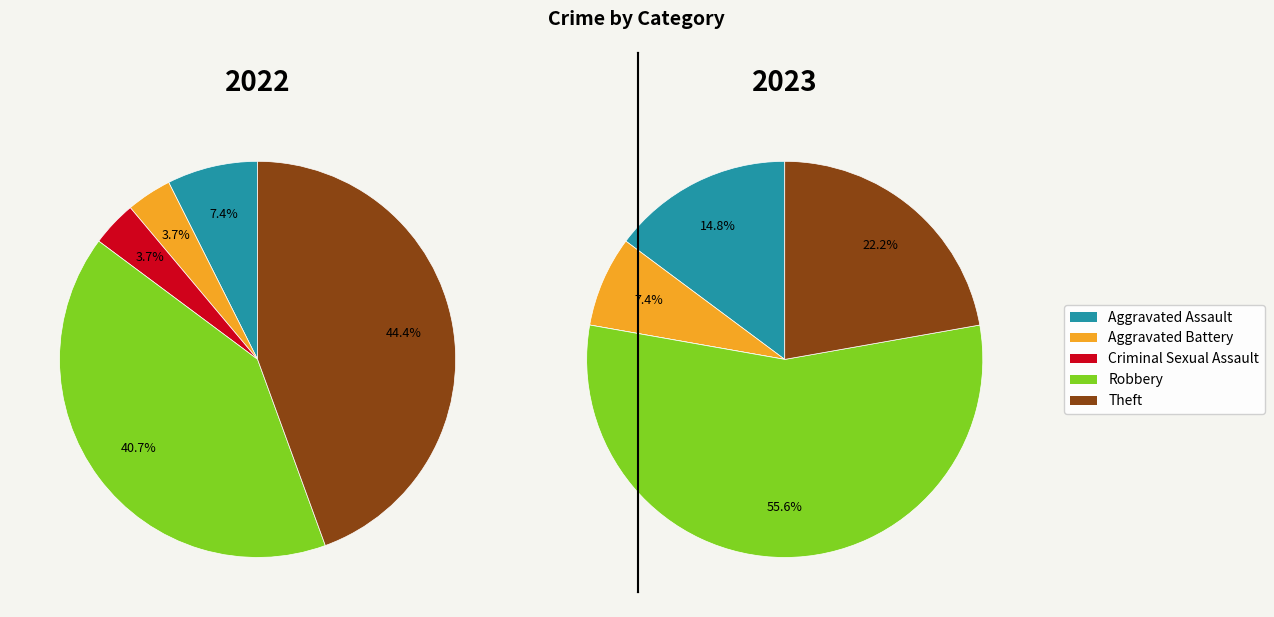

Is it true that Robbery is 63% of the pie?

False